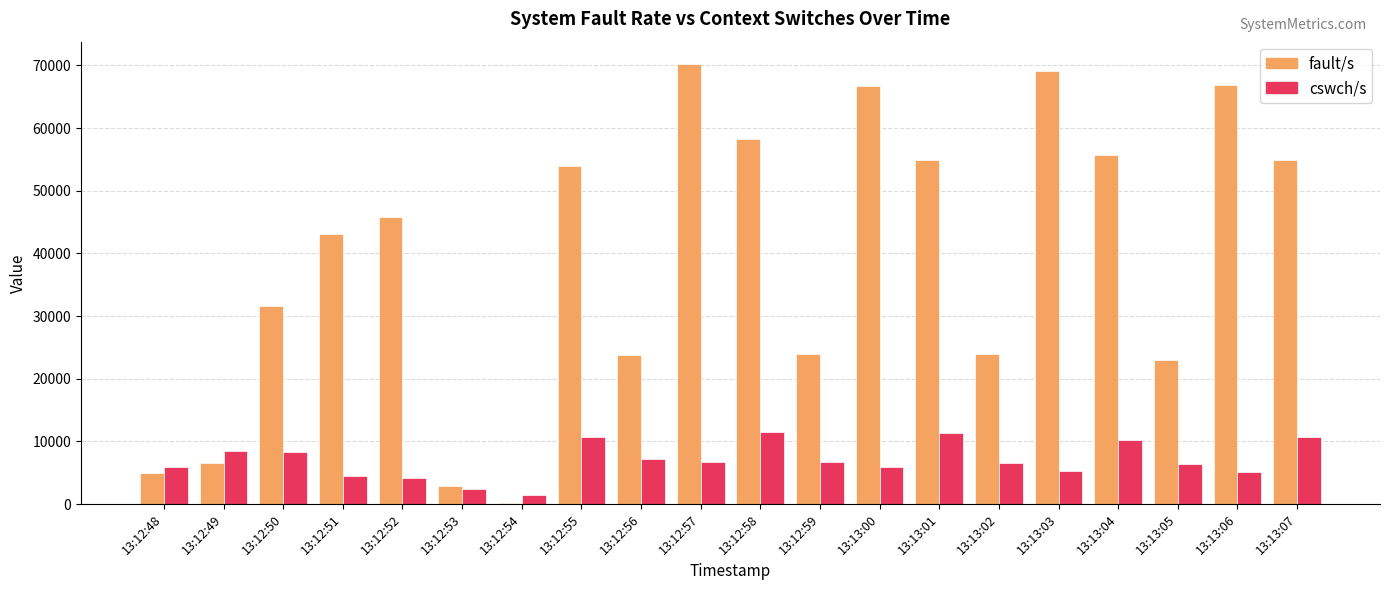

What are all the series names shown in the legend?

fault/s, cswch/s